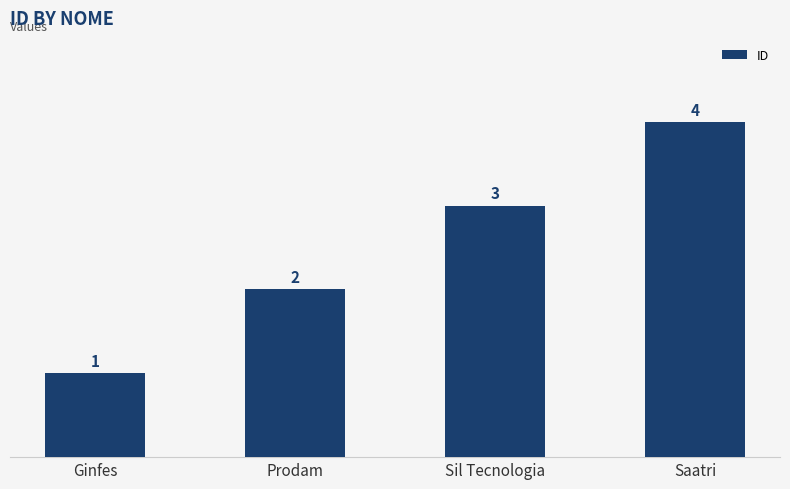

What is the maximum value shown in the chart?

4